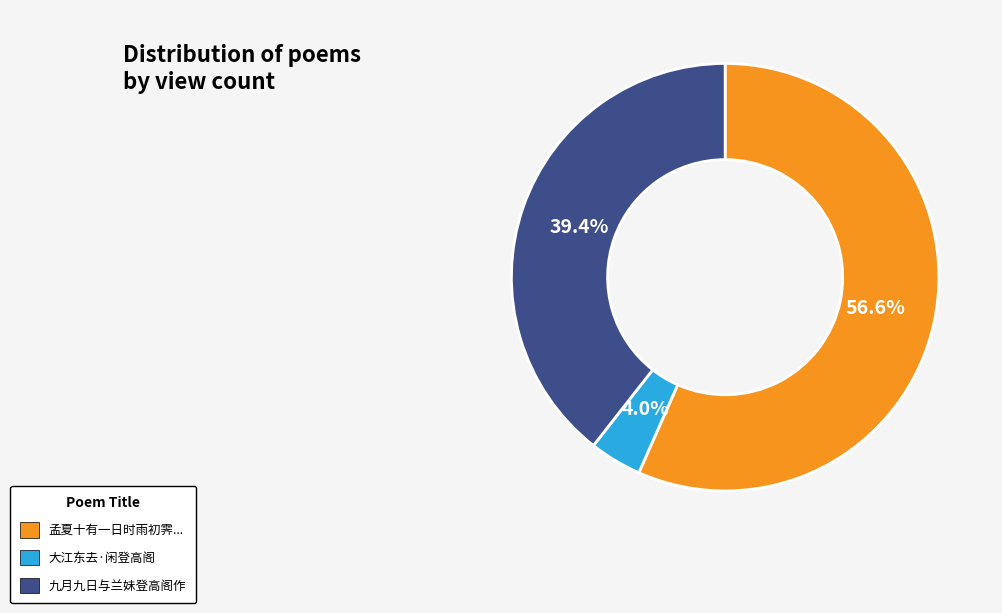

Is there any slice that represents more than half of the pie?

Yes